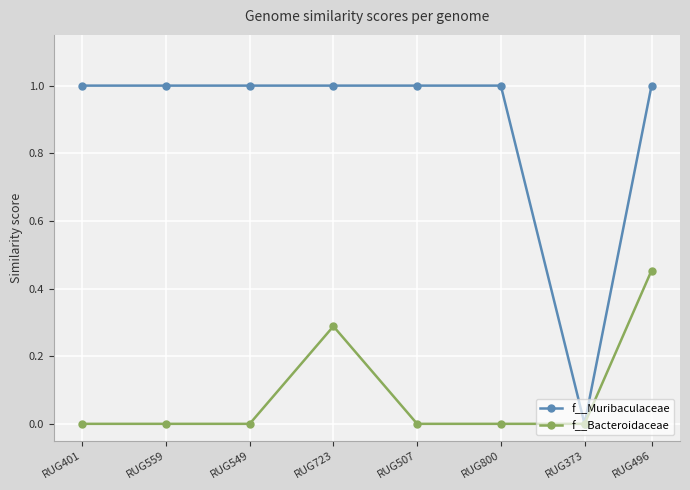

What position from the left is RUG559?

2